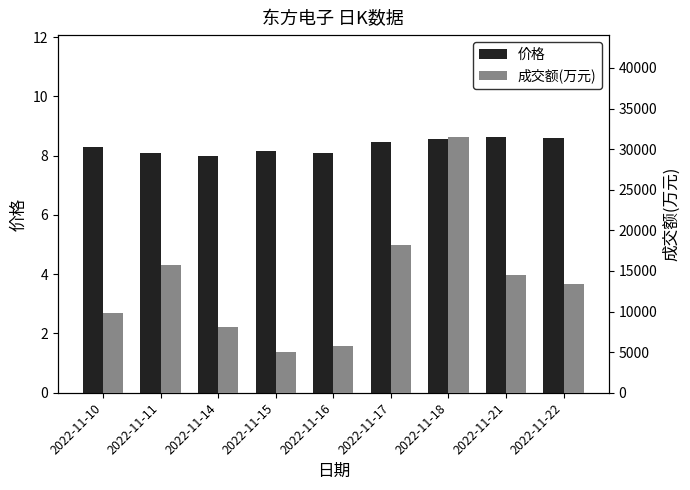

How many categories are shown in the chart?

9